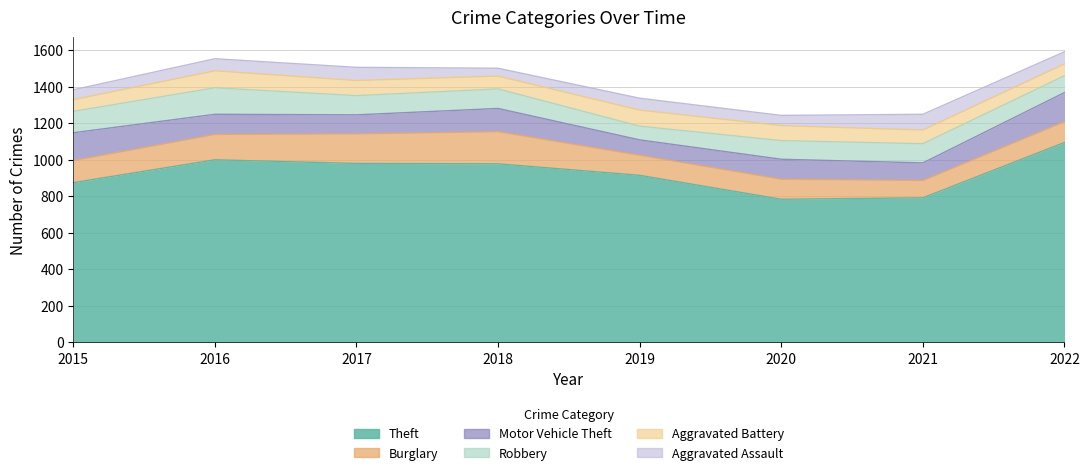

True or false: Burglary has more than 2 points higher than both neighbors.

False